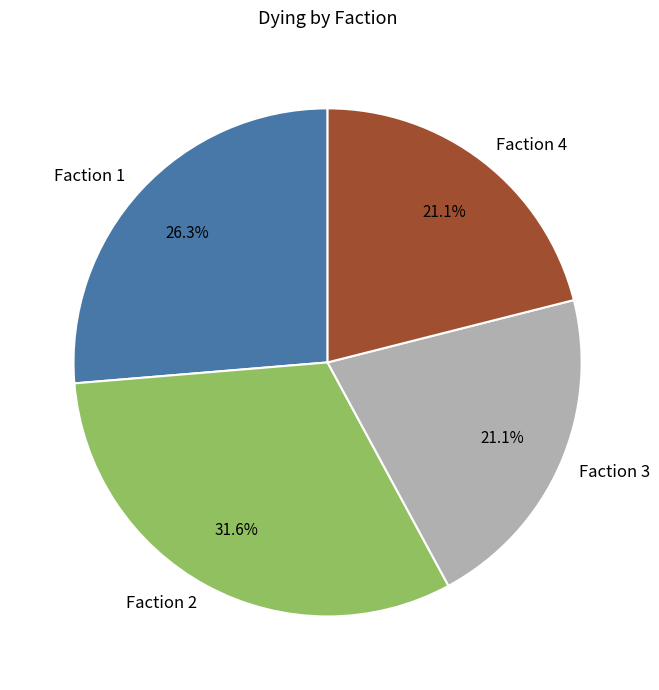

How many segments does this pie chart have?

4